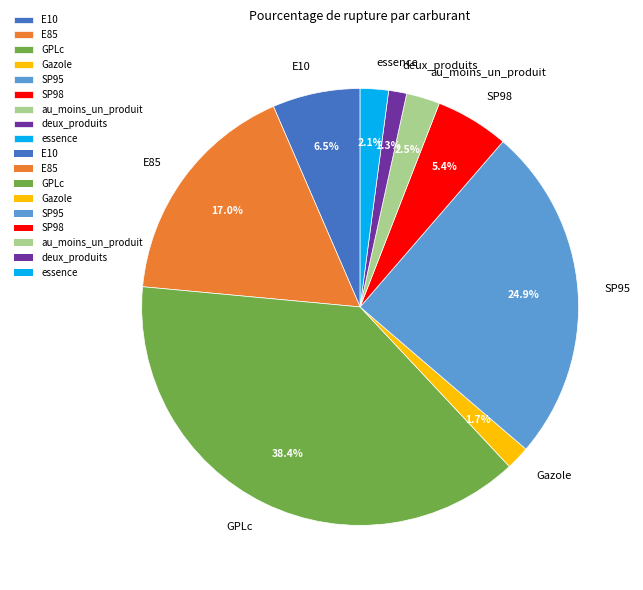

How many segments does this pie chart have?

9